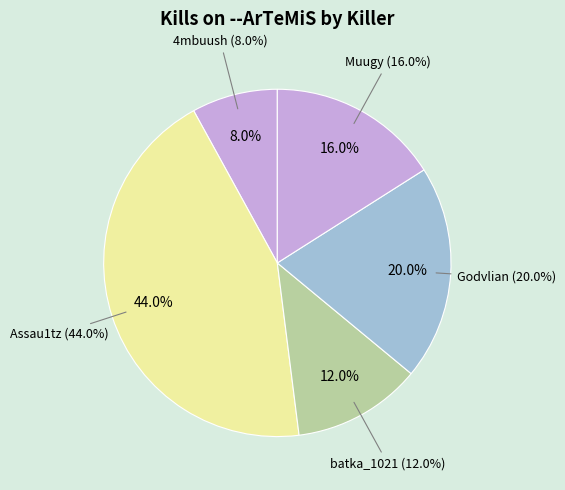

The Steelmannn slice represents 14% of the pie. True or false?

False